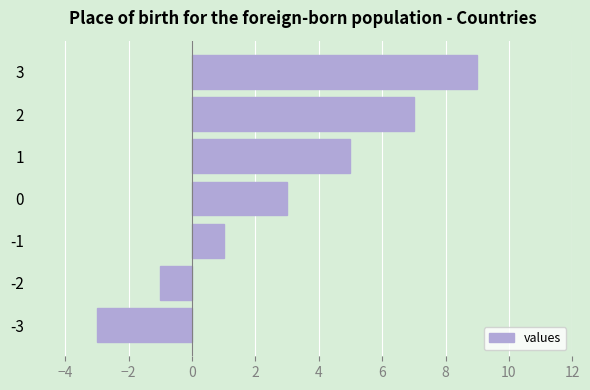

What is the difference between the maximum and minimum values?

12